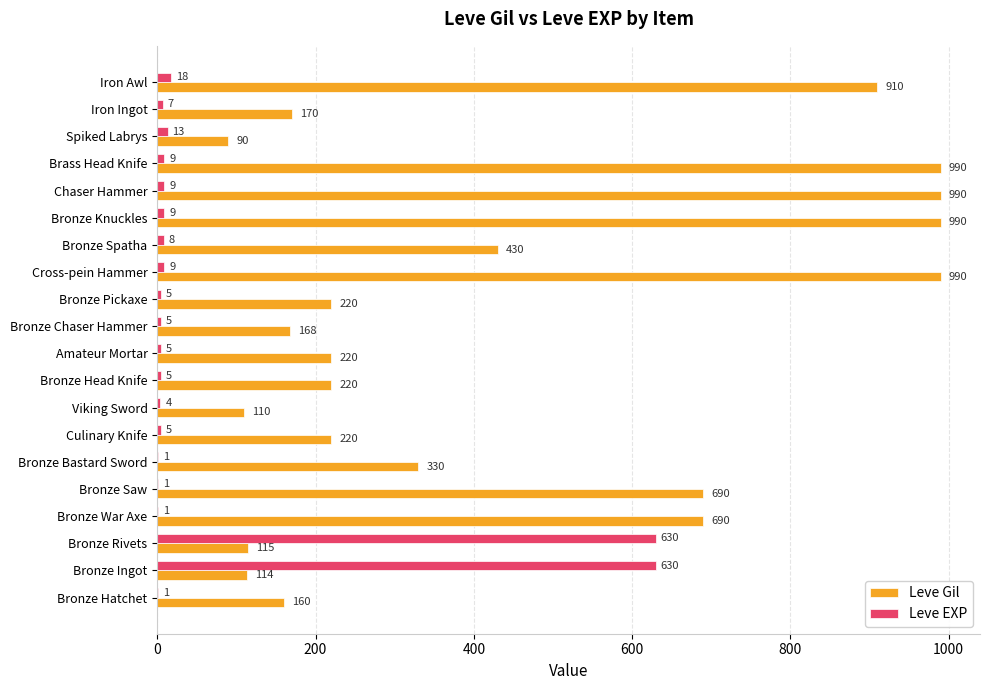

The value of Leve Gil at Viking Sword is 110. True or false?

True